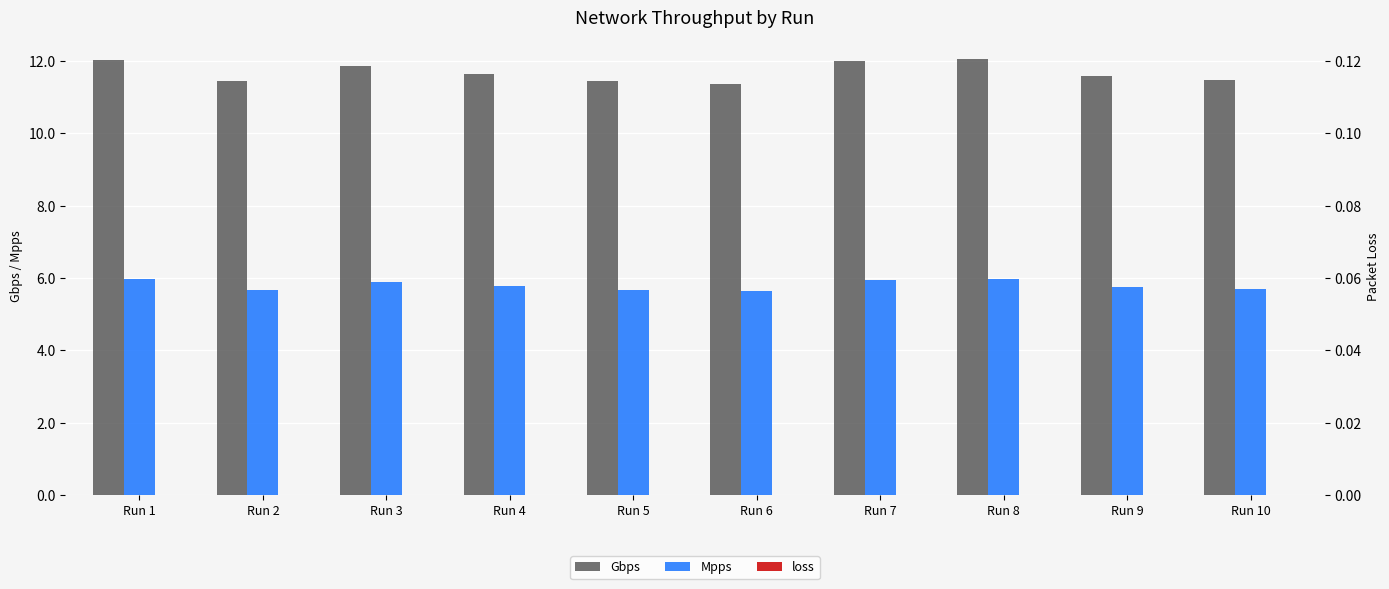

What is the total value across all series at Run 7?

18.0